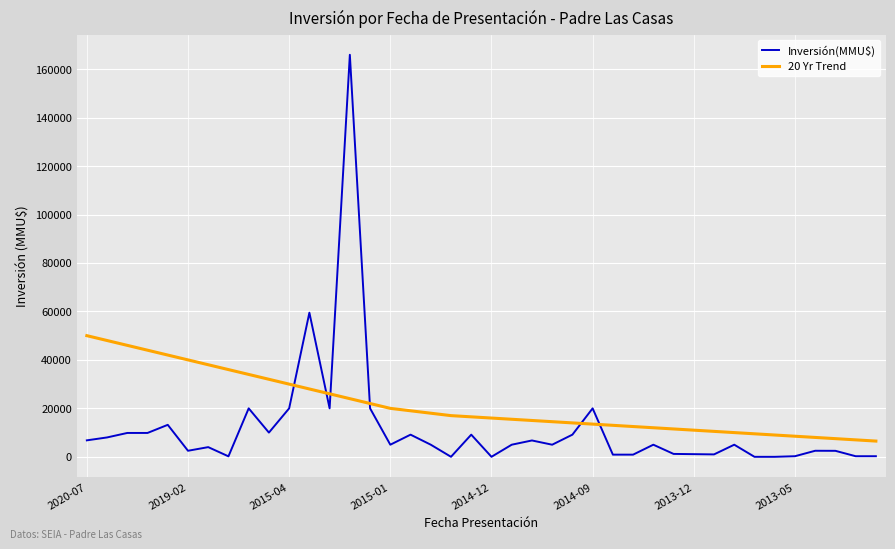

What is the highest value of the Inversión(MMU$) series?

165910